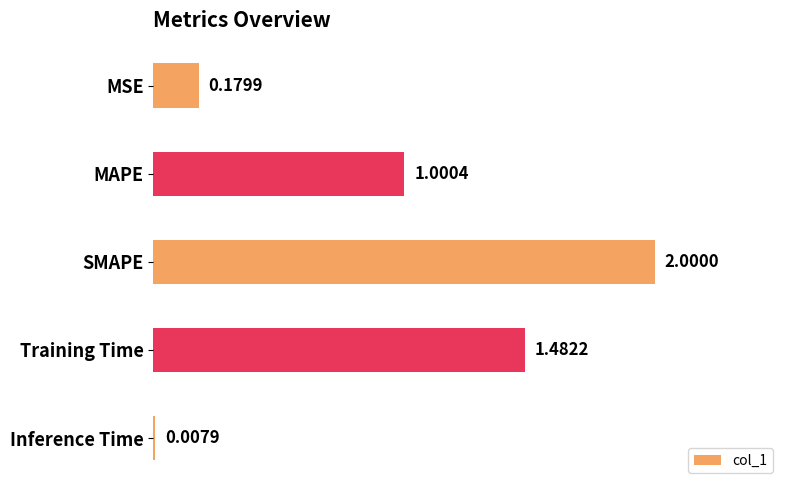

Where is the data nearest to the value 1?

MAPE